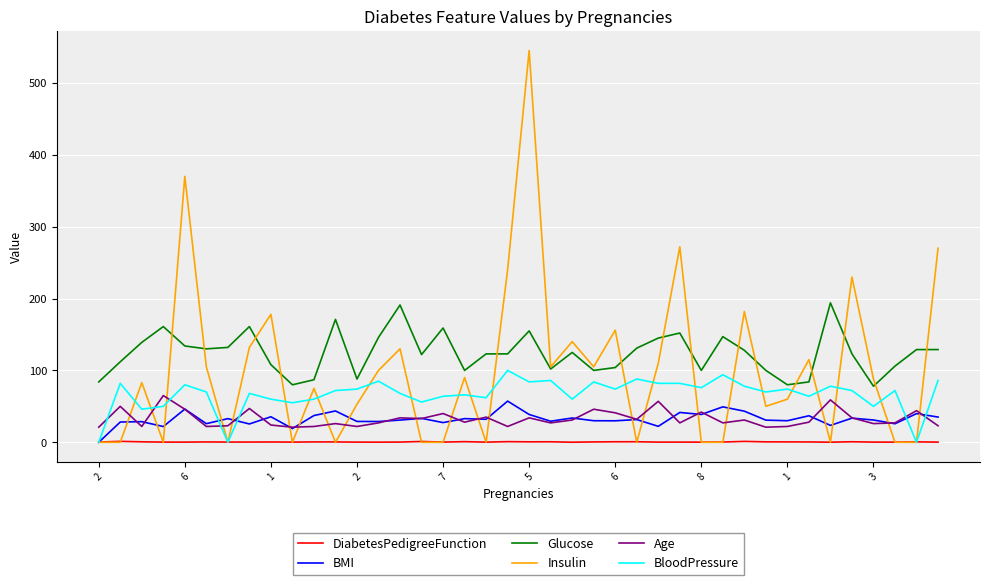

Which series has the widest spread of values?

Insulin